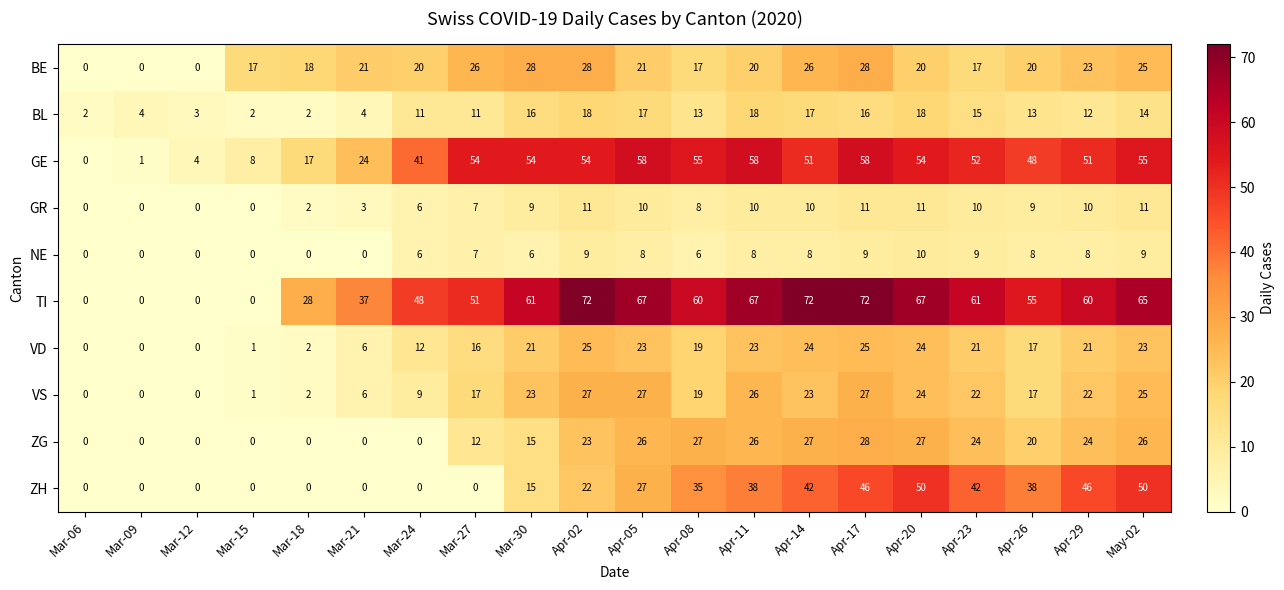

Which series has the largest range (max minus min)?

TI